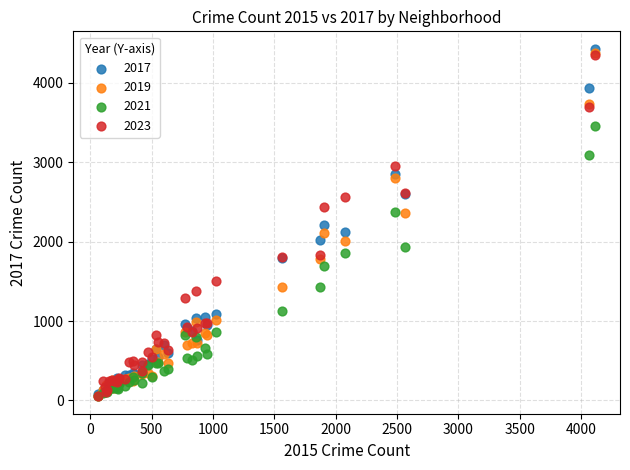

Which series has the largest Y range (max minus min)?

2017